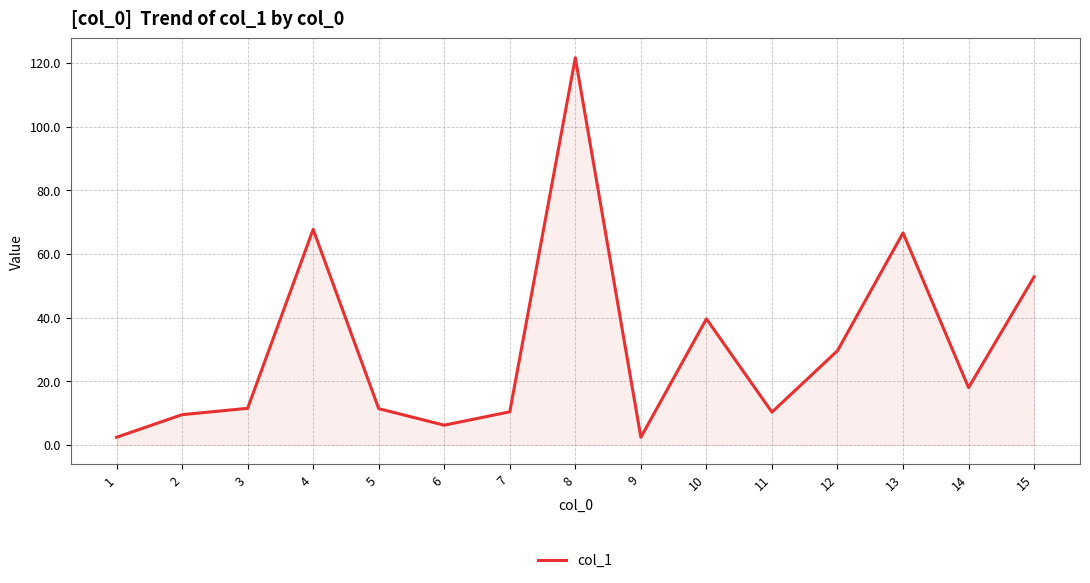

Which label corresponds to the largest value in the chart?

8